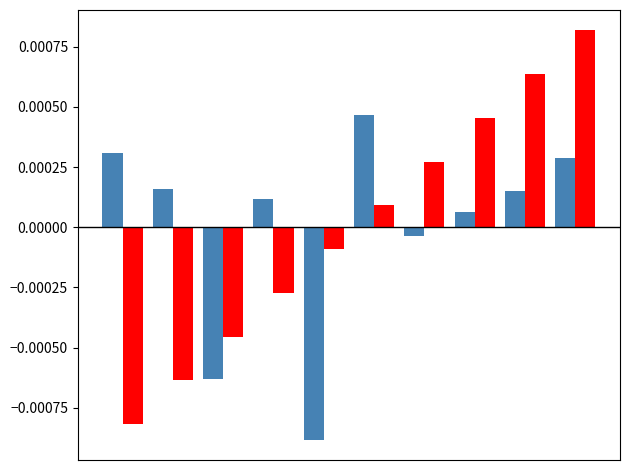

How many series are shown in this chart?

2